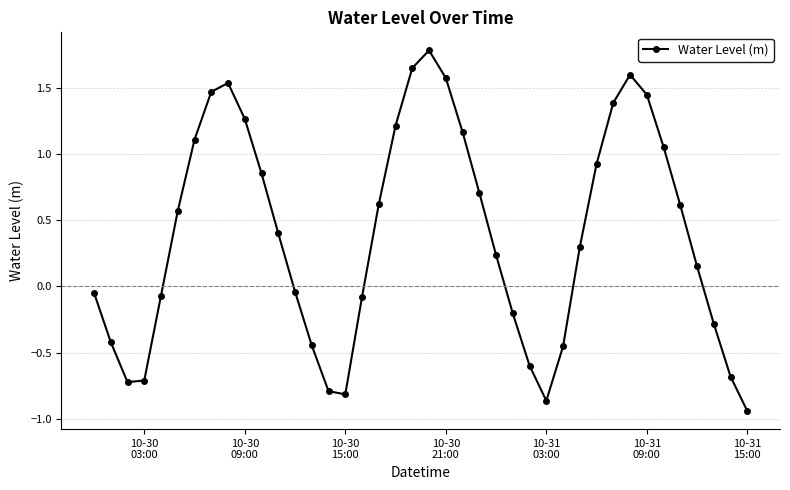

Is this an area chart (filled region under the line)?

No